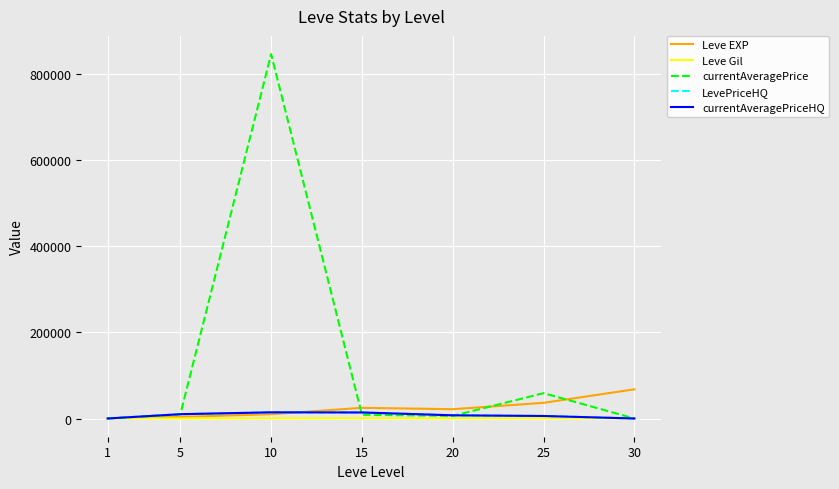

How many lines are shown in the chart?

5